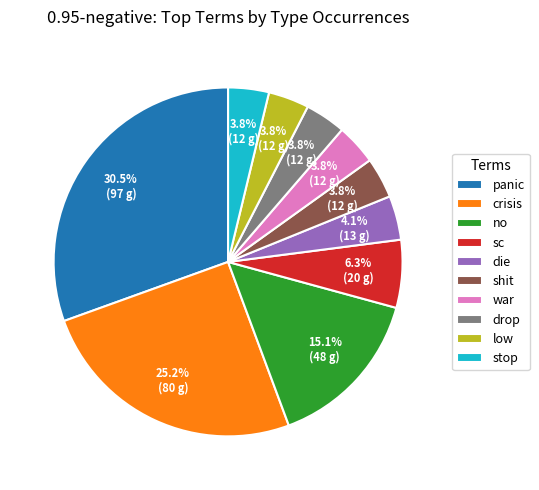

How many segments does this pie chart have?

10